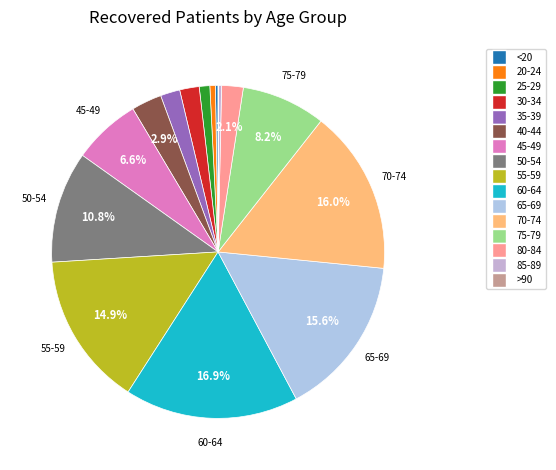

What is the total percentage of 25-29 and 50-54?

11.9%